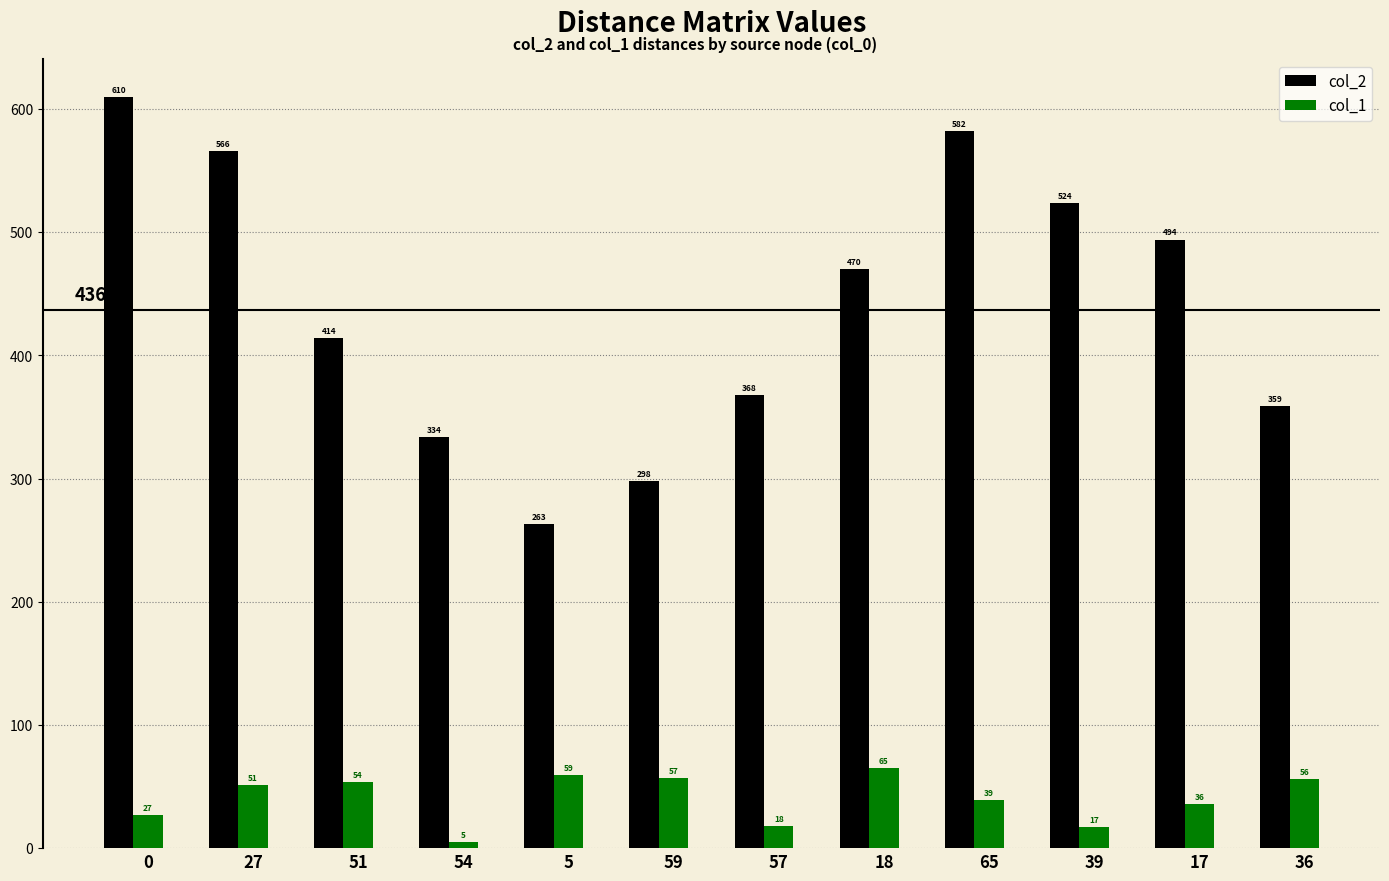

What are all the series names shown in the legend?

col_2, col_1